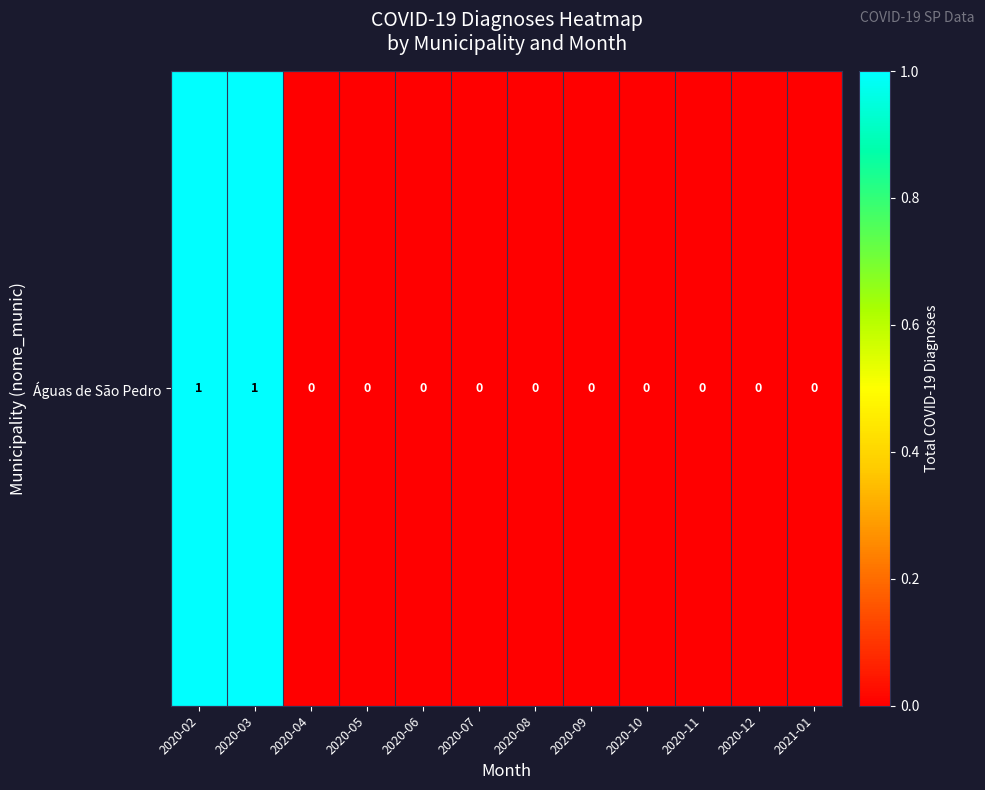

Rank the categories by value from highest to lowest.

2020-02, 2020-03, 2020-04, 2020-05, 2020-06, 2020-07, 2020-08, 2020-09, 2020-10, 2020-11, 2020-12, 2021-01